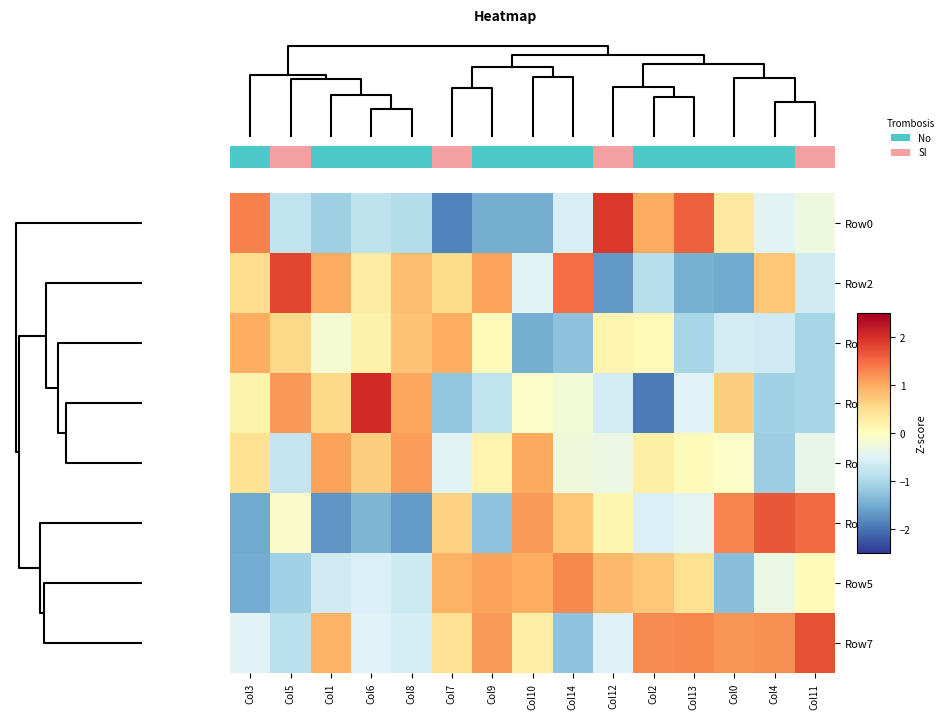

Reading left to right, what are all the values shown in this chart?

Row0: Col3=1.3	Col5=-0.8	Col1=-1.1	Col6=-0.8	Col8=-0.9	Col7=-1.9	Col9=-1.5	Col10=-1.5	Col14=-0.6	Col12=1.9	Col2=1.0	Col13=1.6	Col0=0.3	Col4=-0.5	Col11=-0.3
Row2: Col3=0.5	Col5=1.8	Col1=1.0	Col6=0.3	Col8=0.8	Col7=0.5	Col9=1.1	Col10=-0.5	Col14=1.5	Col12=-1.7	Col2=-0.9	Col13=-1.5	Col0=-1.5	Col4=0.7	Col11=-0.6
Row1: Col3=1.0	Col5=0.6	Col1=-0.2	Col6=0.2	Col8=0.8	Col7=1.0	Col9=0.1	Col10=-1.5	Col14=-1.3	Col12=0.2	Col2=0.1	Col13=-1.0	Col0=-0.6	Col4=-0.6	Col11=-1.0
Row3: Col3=0.2	Col5=1.2	Col1=0.6	Col6=2.1	Col8=1.0	Col7=-1.2	Col9=-0.8	Col10=-0.1	Col14=-0.2	Col12=-0.6	Col2=-1.9	Col13=-0.5	Col0=0.7	Col4=-1.1	Col11=-1.0
Row4: Col3=0.5	Col5=-0.7	Col1=1.1	Col6=0.7	Col8=1.1	Col7=-0.5	Col9=0.2	Col10=1.0	Col14=-0.2	Col12=-0.3	Col2=0.2	Col13=0.1	Col0=-0.1	Col4=-1.1	Col11=-0.4
Row6: Col3=-1.5	Col5=-0.1	Col1=-1.7	Col6=-1.4	Col8=-1.6	Col7=0.6	Col9=-1.2	Col10=1.2	Col14=0.7	Col12=0.2	Col2=-0.5	Col13=-0.4	Col0=1.3	Col4=1.7	Col11=1.5
Row5: Col3=-1.5	Col5=-1.1	Col1=-0.6	Col6=-0.5	Col8=-0.7	Col7=1.0	Col9=1.1	Col10=1.0	Col14=1.3	Col12=0.9	Col2=0.8	Col13=0.5	Col0=-1.3	Col4=-0.3	Col11=0.1
Row7: Col3=-0.5	Col5=-0.8	Col1=1.0	Col6=-0.5	Col8=-0.6	Col7=0.5	Col9=1.1	Col10=0.3	Col14=-1.2	Col12=-0.5	Col2=1.3	Col13=1.3	Col0=1.2	Col4=1.2	Col11=1.7